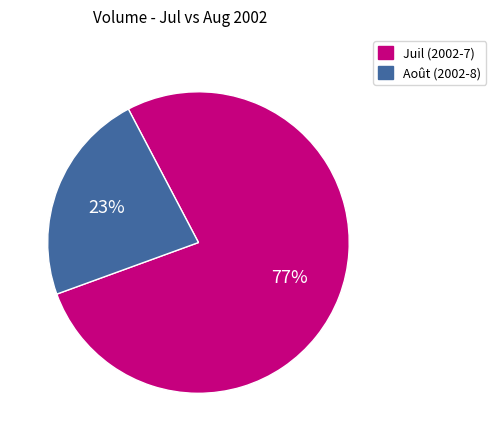

Combined, do Août (2002-8) and Juil (2002-7) account for over 50%?

Yes